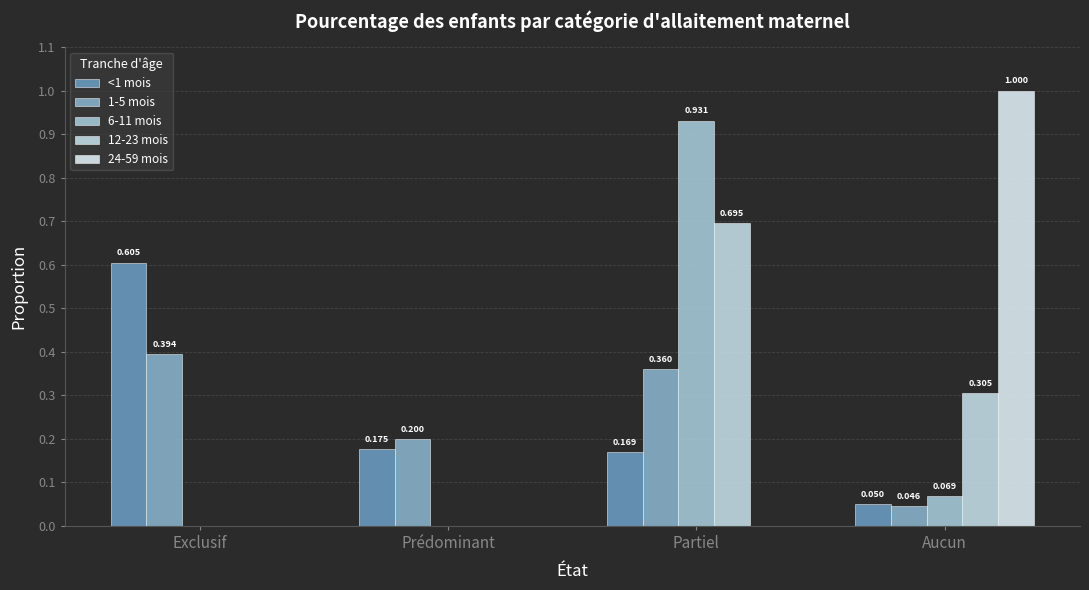

How many data points in 24-59 mois are above 0?

1